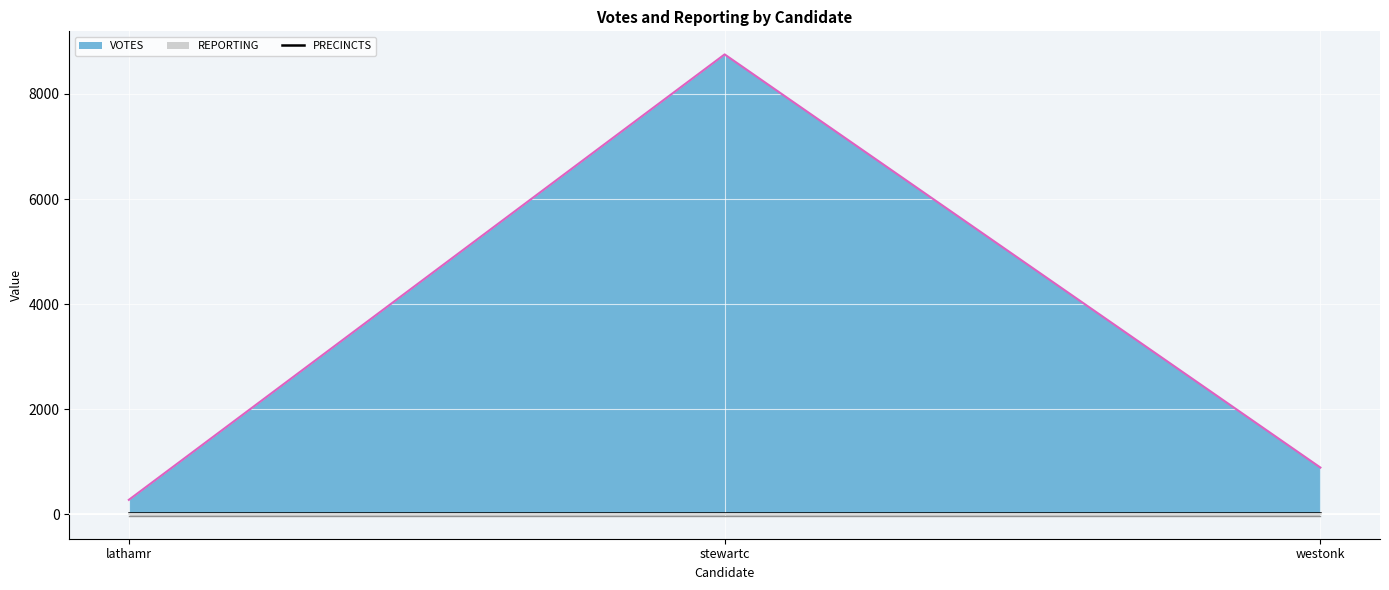

Which label corresponds to the smallest value in the chart?

lathamr